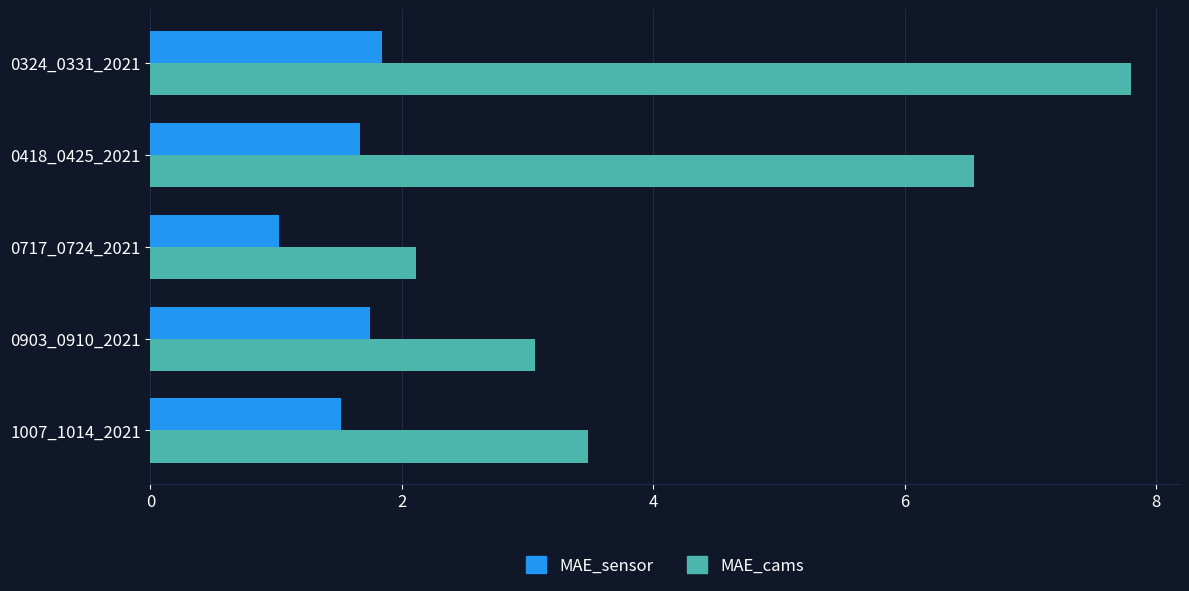

Read the MAE_cams value at 0418_0425_2021.

6.6